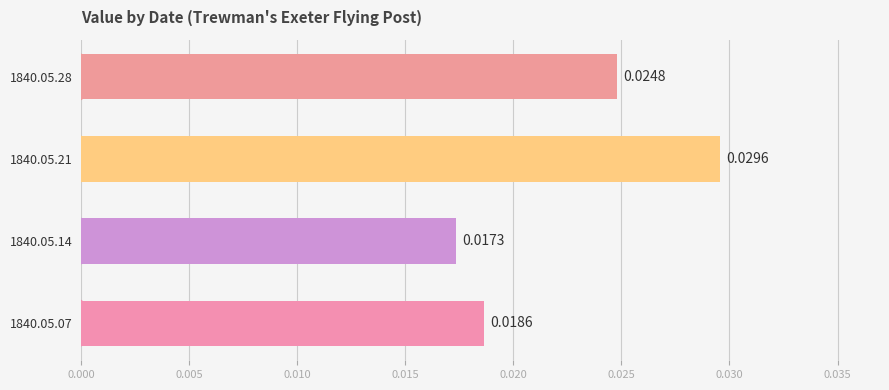

List the labels in order of value, largest first.

1840.05.21, 1840.05.28, 1840.05.07, 1840.05.14